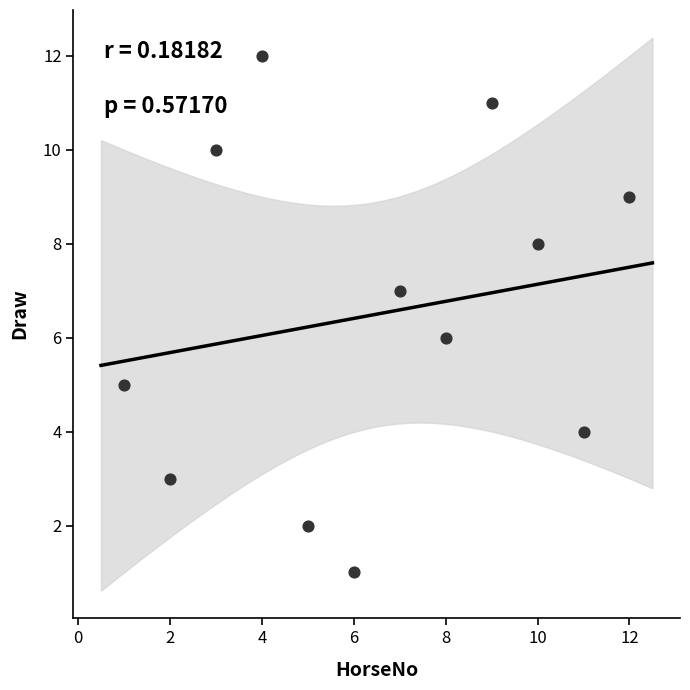

What is the average X value?

6